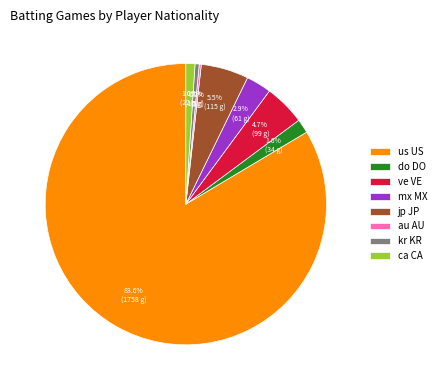

Which slice is the largest?

us US